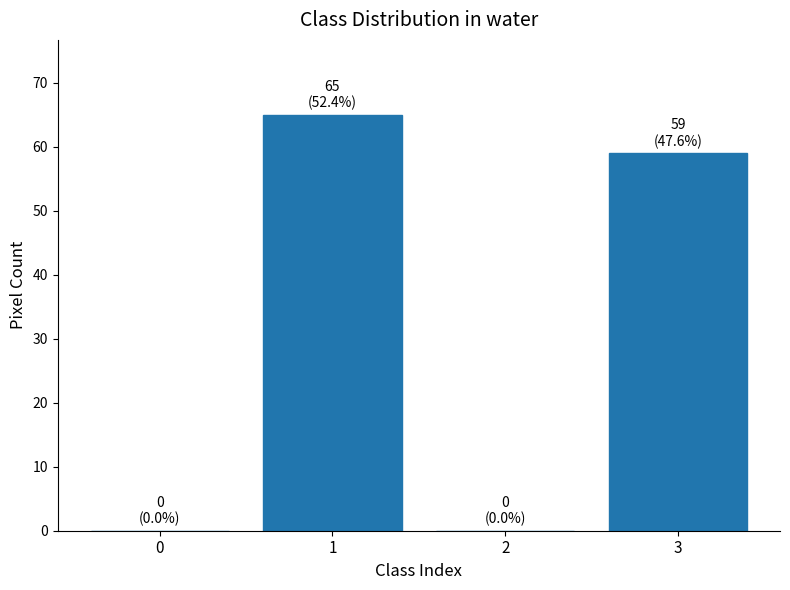

Is it true that the value at 2 is 27?

False